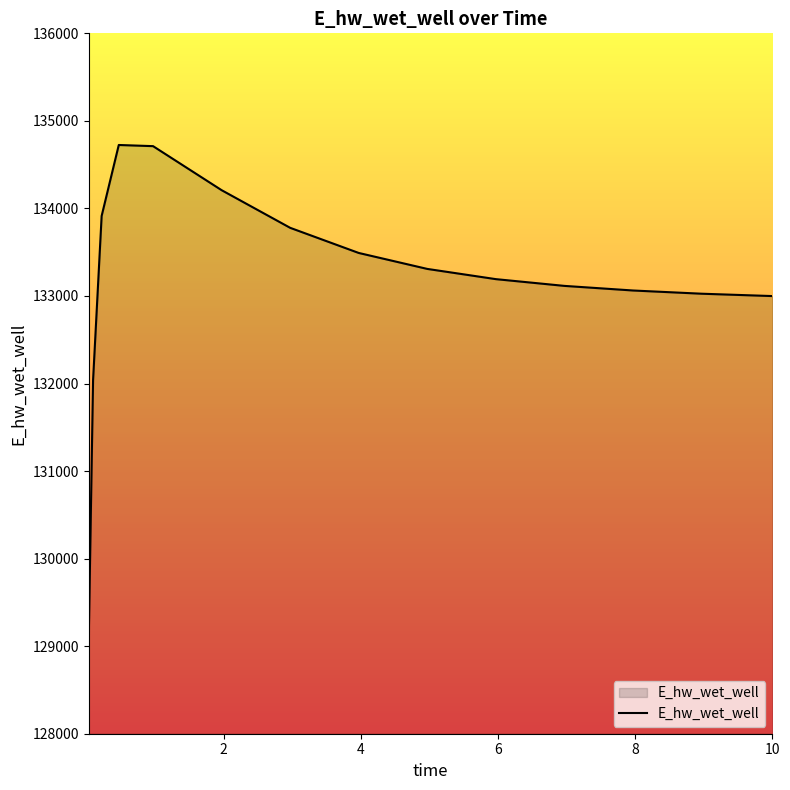

What is the sum of all values?

1997676.8